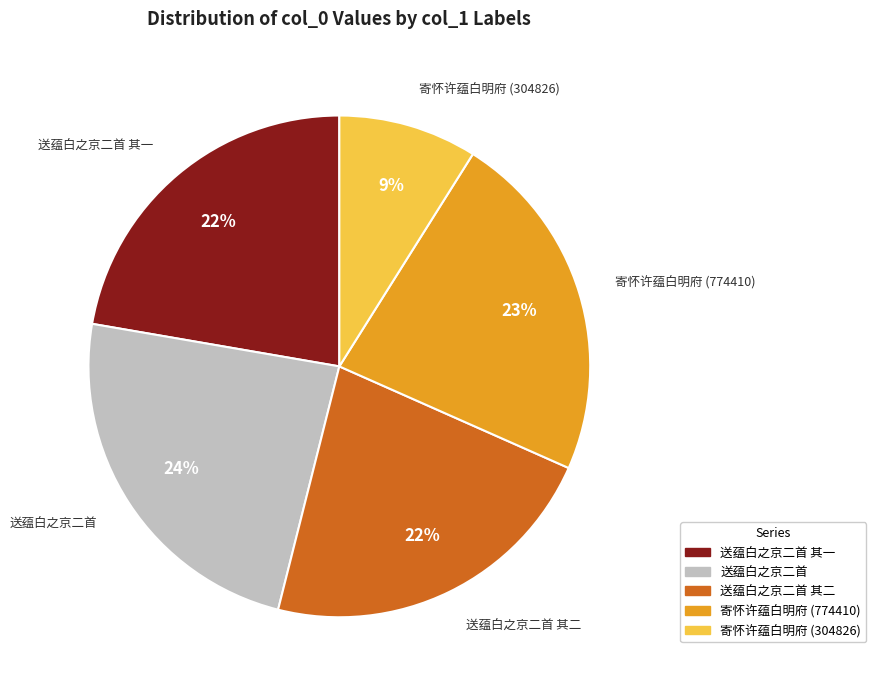

Does 寄怀许蕴白明府 (774410) represent more than half of the total?

No